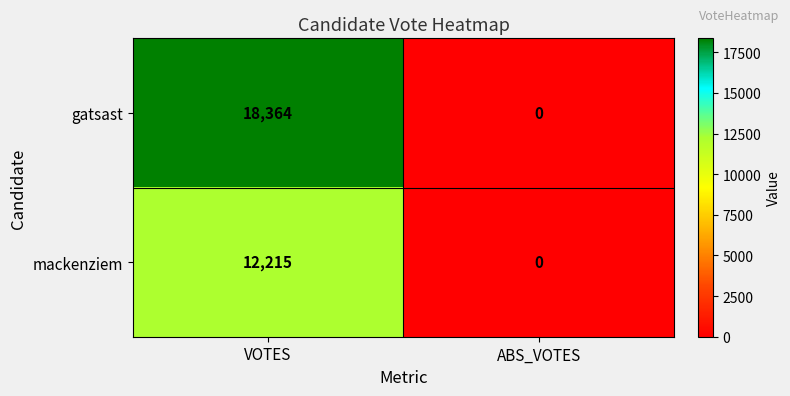

What is the sum of the mackenziem values at ABS_VOTES and VOTES?

12215